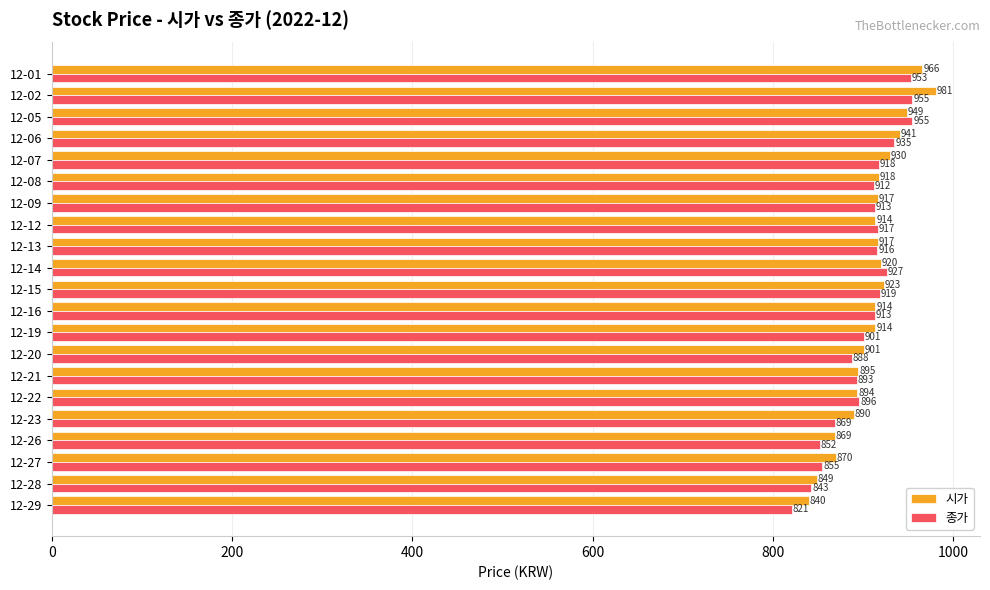

Rank the series at 12-08 from highest to lowest value.

시가, 종가